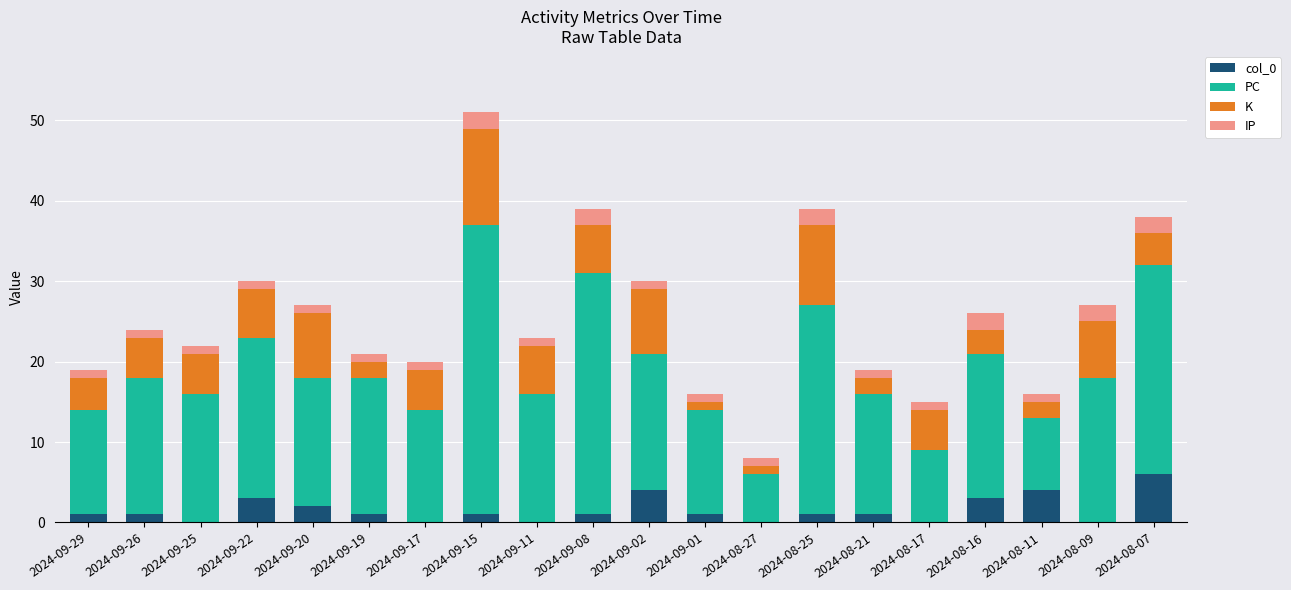

What is the total value across all series at 2024-09-26?

24